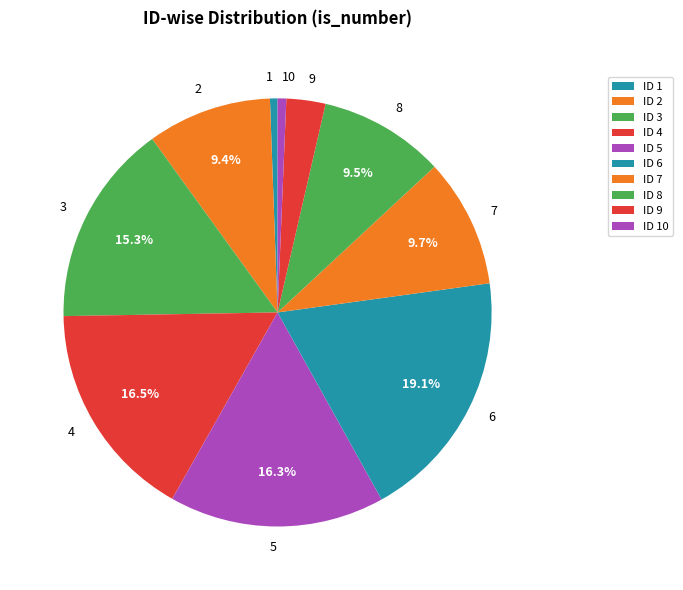

To the nearest percent, what is the combined percentage of 9 and 2?

12%